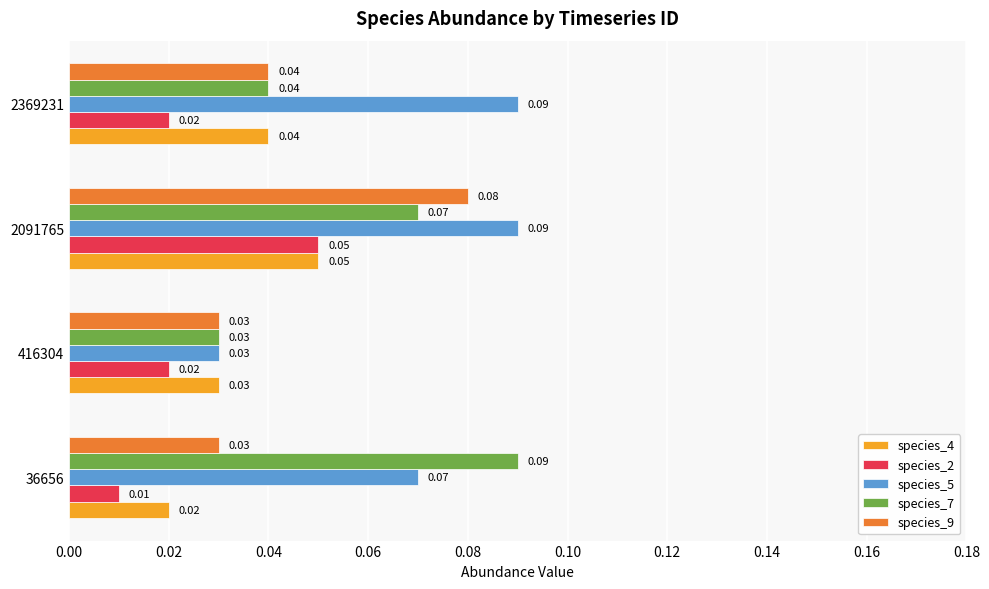

Which series has the largest total across all categories?

species_5